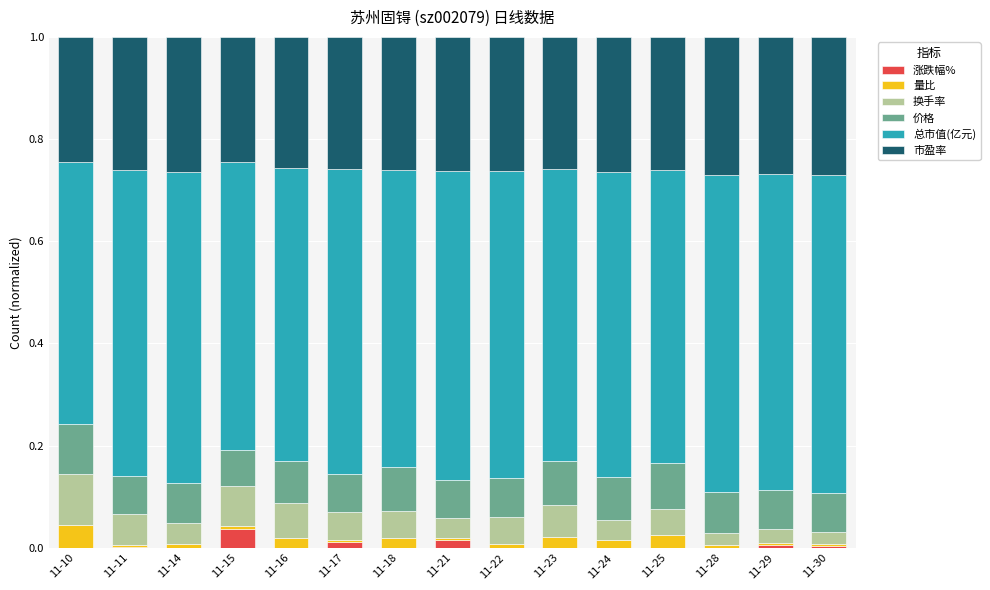

At which label does 涨跌幅% reach its peak?

11-15